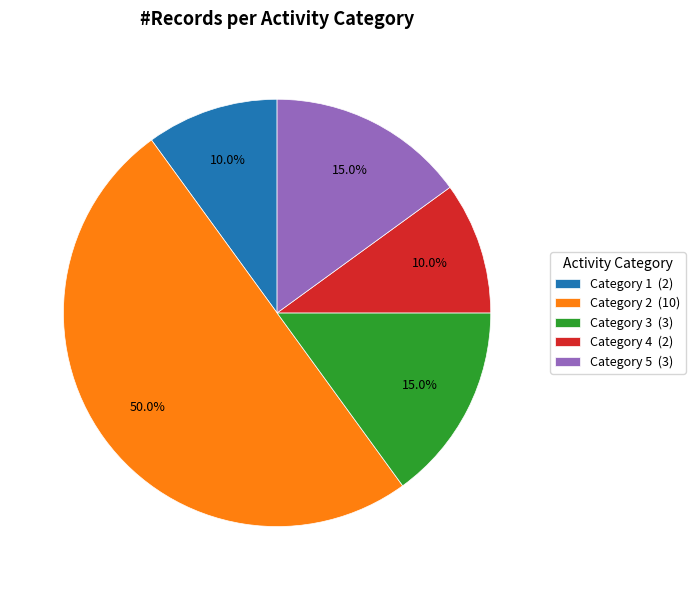

Does Category 3 (3) account for over 50% of the chart?

No